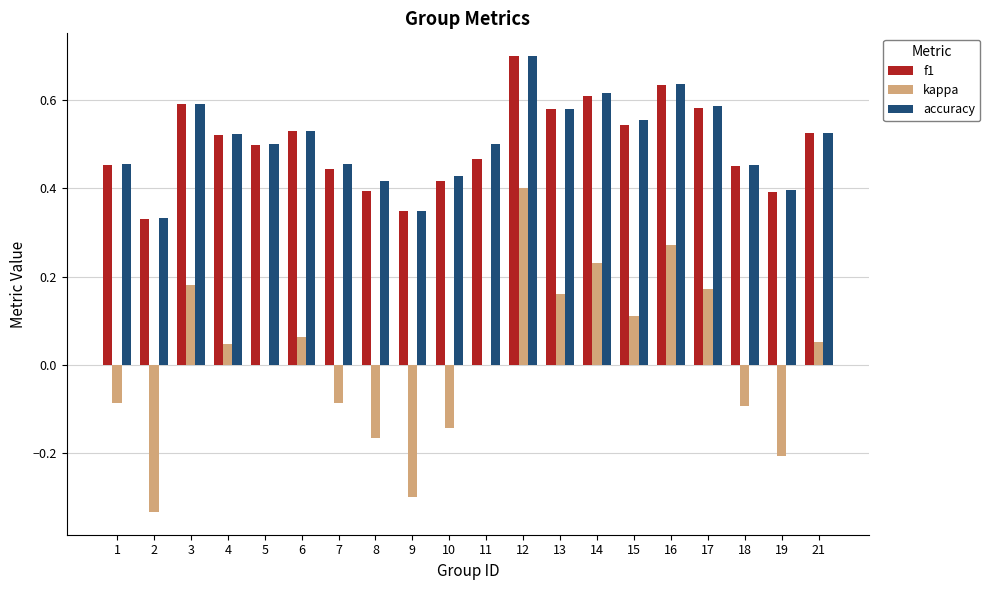

The f1 series shows 0.2 at 3. True or false?

False